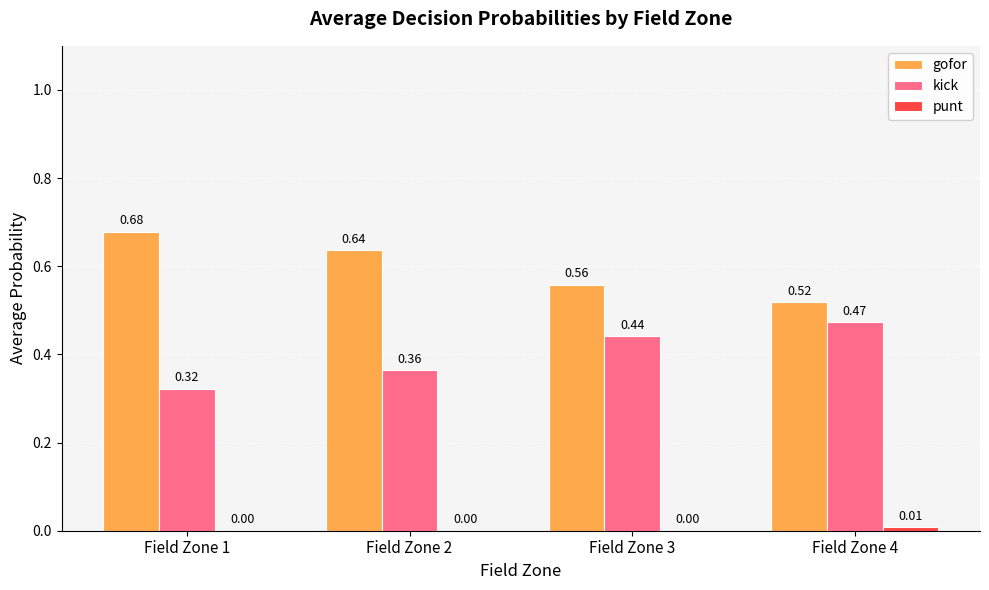

Which category has the highest value in the kick series?

Field Zone 4